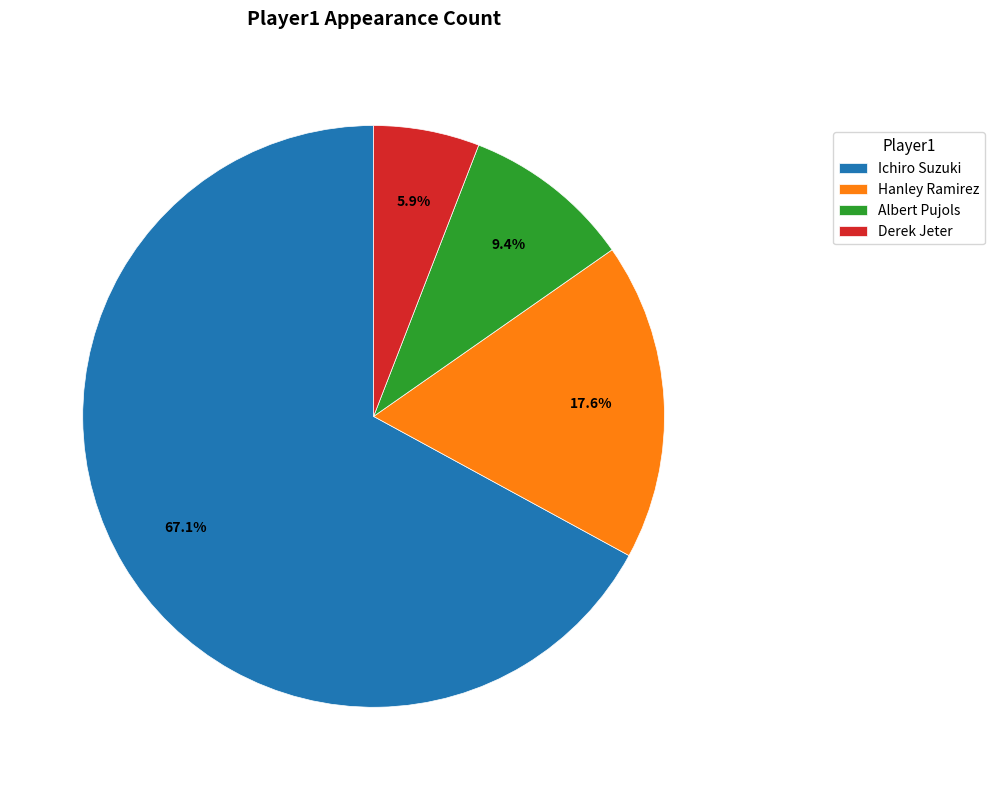

Is there a majority slice in this chart?

Yes